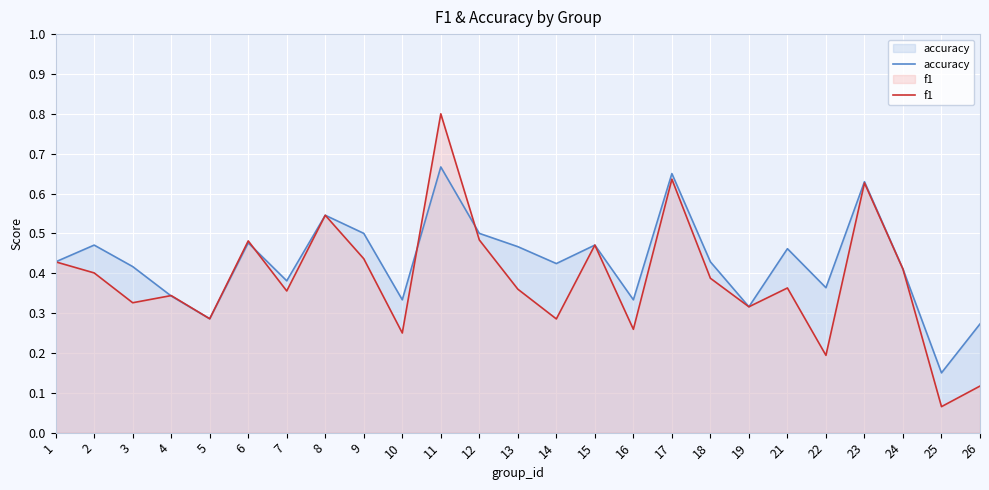

The accuracy series shows 0.7 at 14. True or false?

False